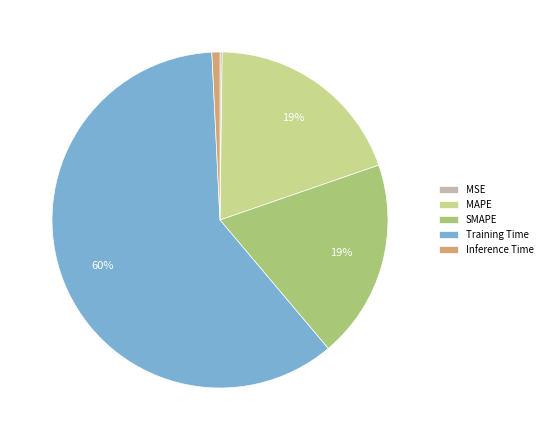

The SMAPE slice represents 19% of the pie. True or false?

True